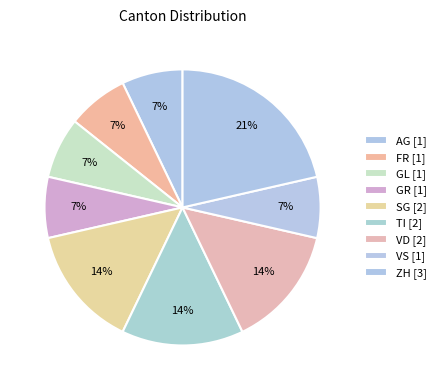

What is the smallest slice in the pie chart?

AG